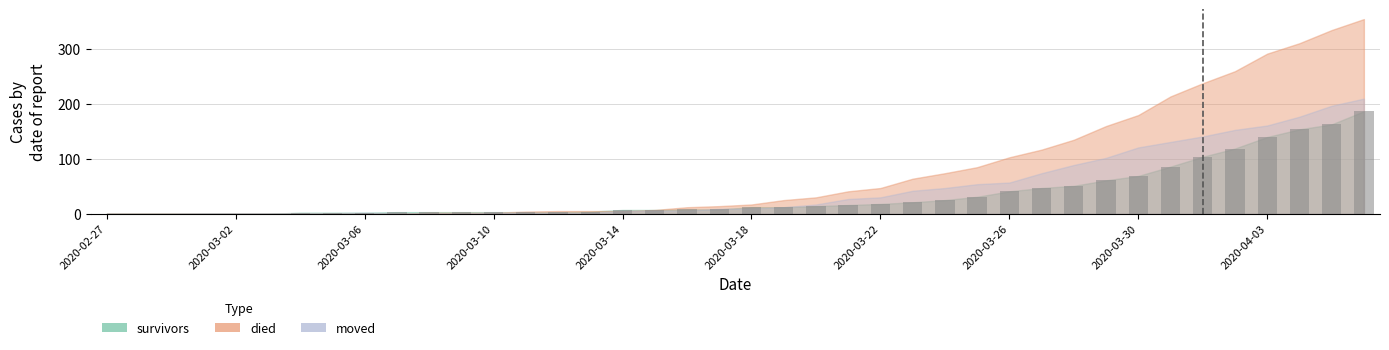

What is the maximum value shown in the chart?

187